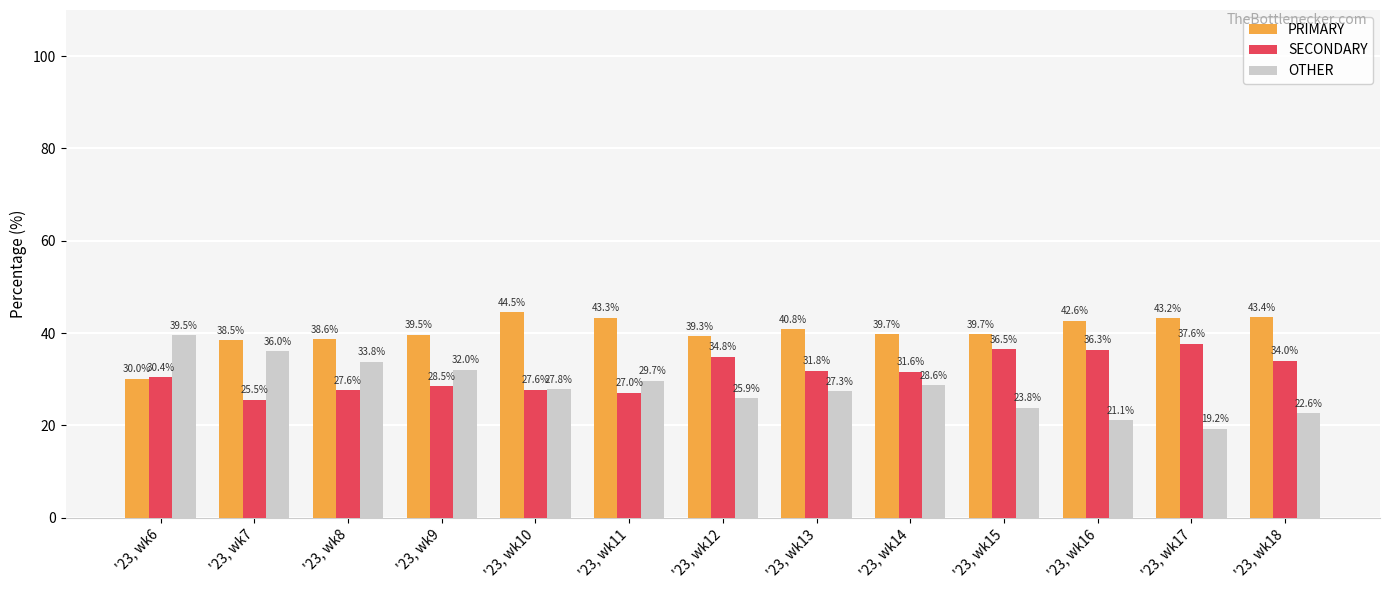

What is the average value of the OTHER series?

28.3